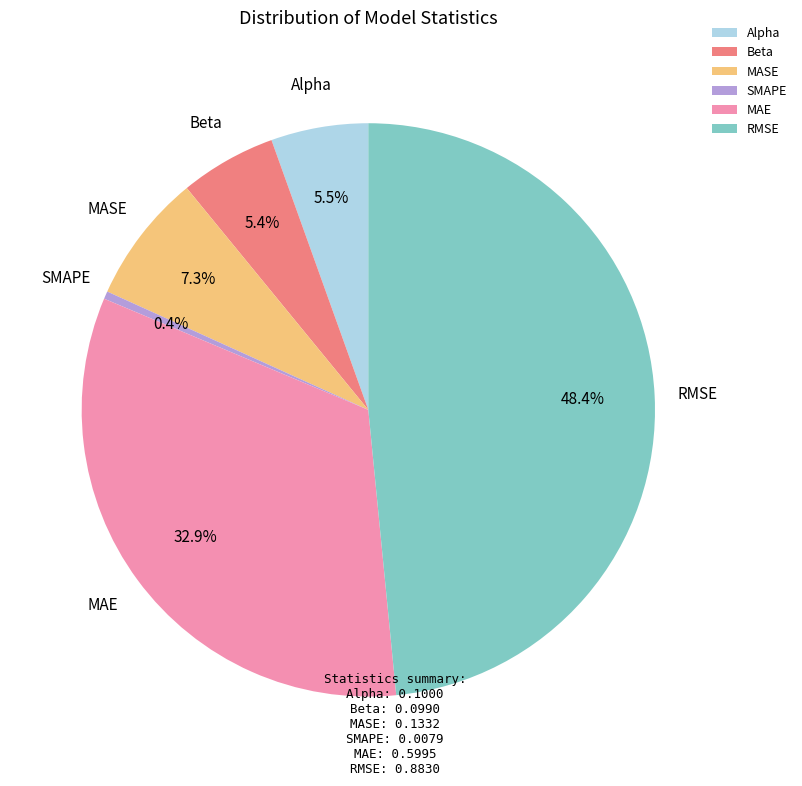

To the nearest percent, what is the difference between the largest and smallest slice percentages?

48%